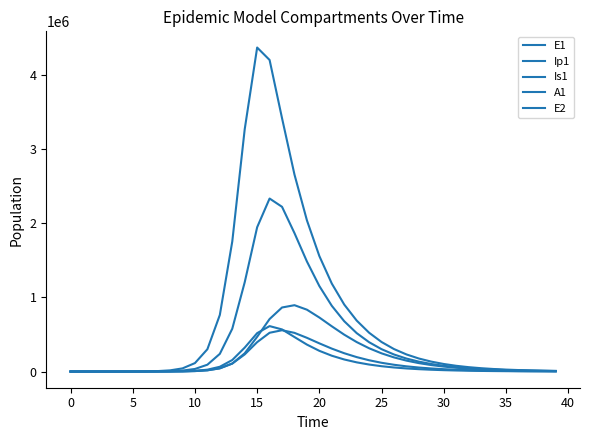

Does the chart display data point markers on the line(s)?

No